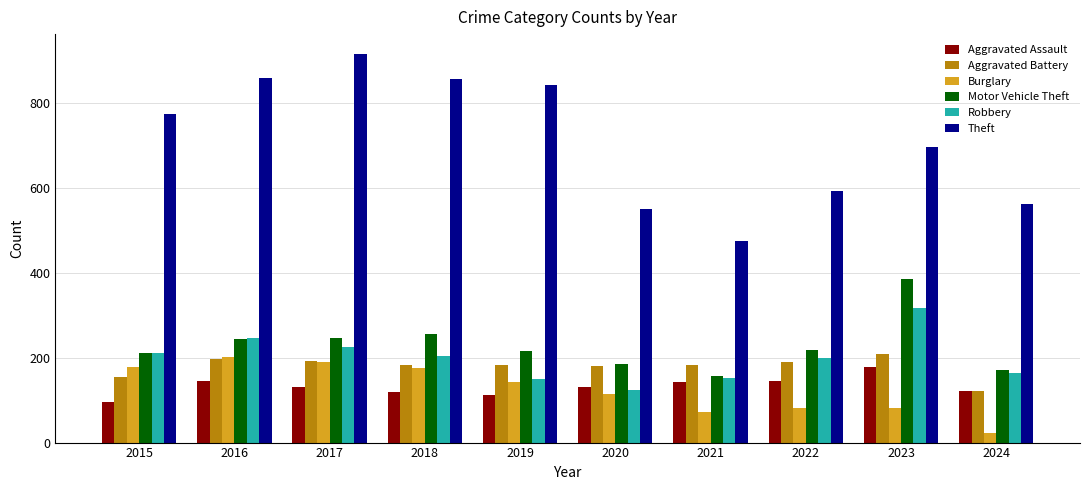

Are the bars horizontal?

No